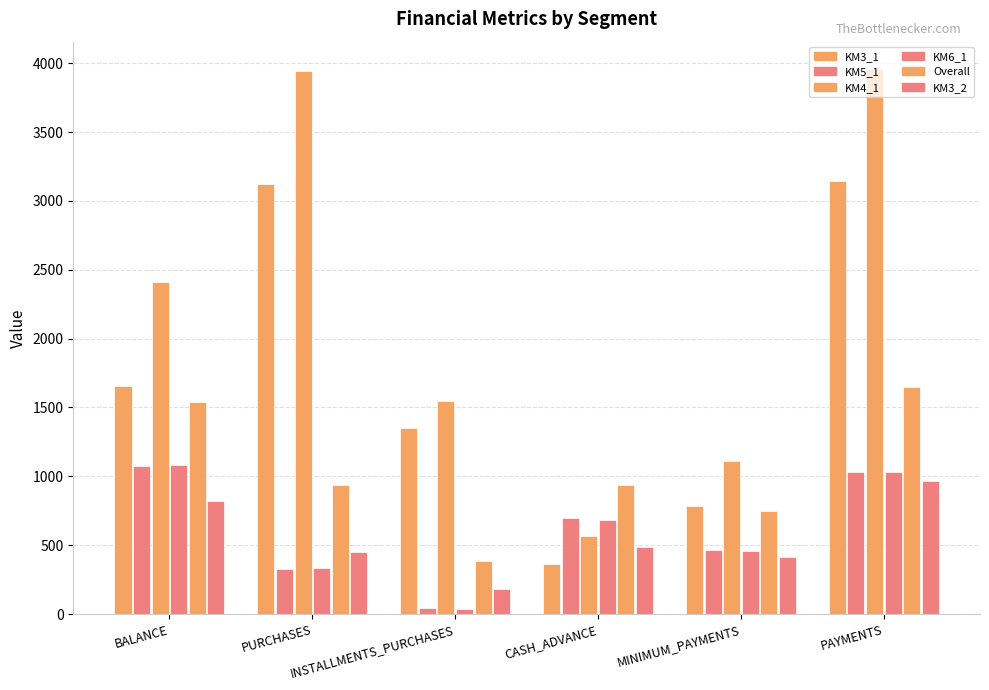

Which series has the largest total across all categories?

KM4_1